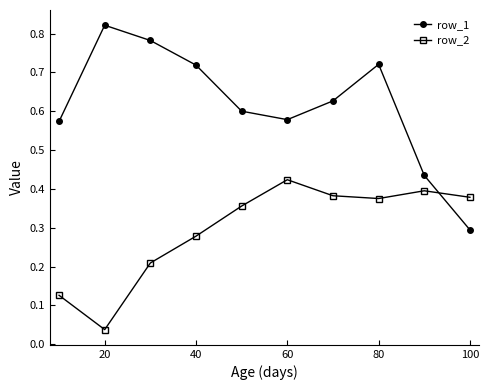

True or false: row_1 has more than 0 points higher than both neighbors.

True